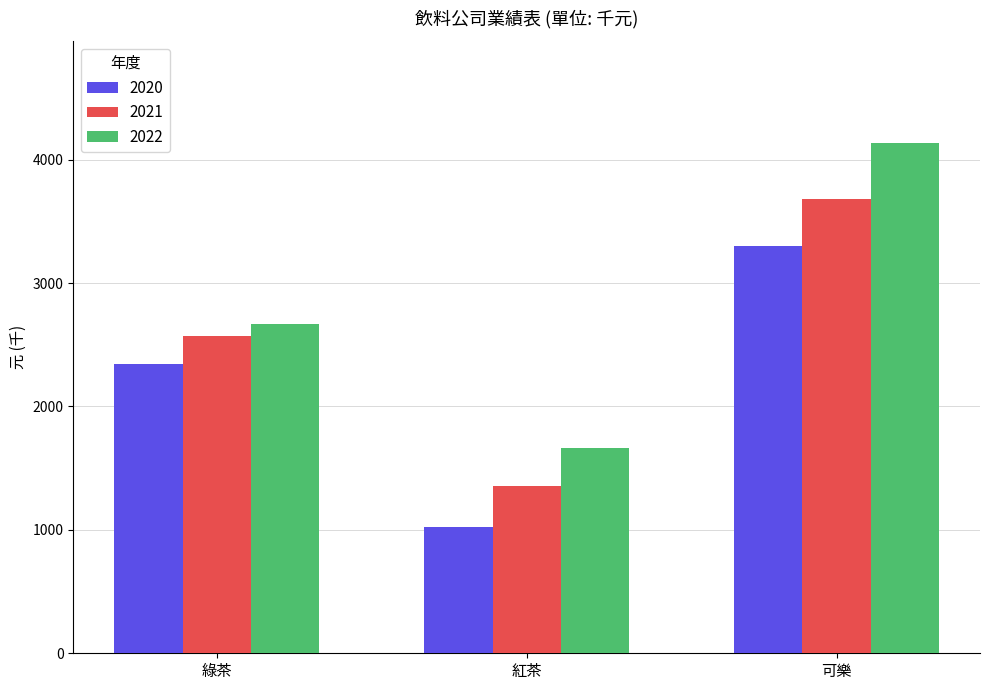

True or false: 2020 has a value of 3609 at 綠茶.

False